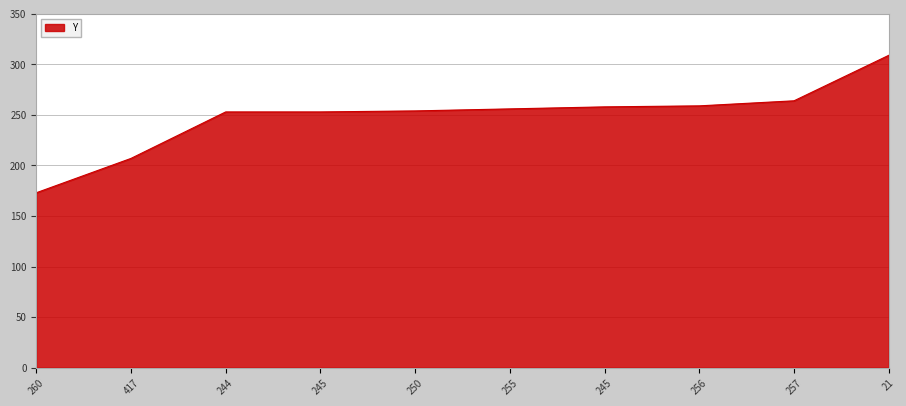

Is this an area chart (filled region under the line)?

Yes